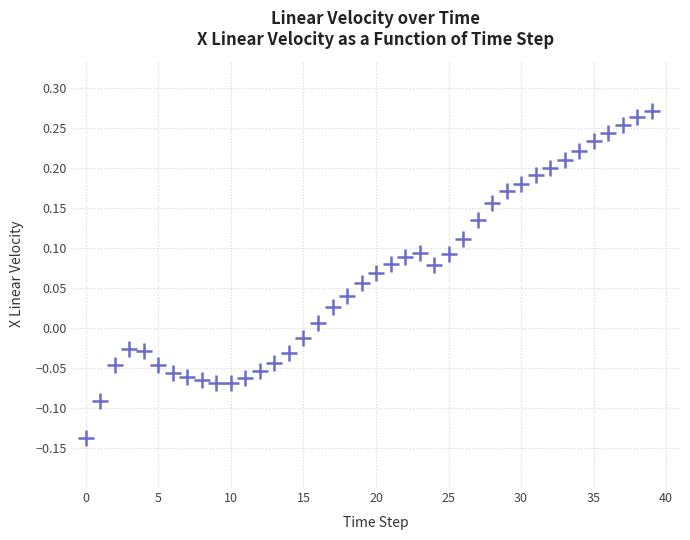

What is the range of Y values (max minus min)?

0.4